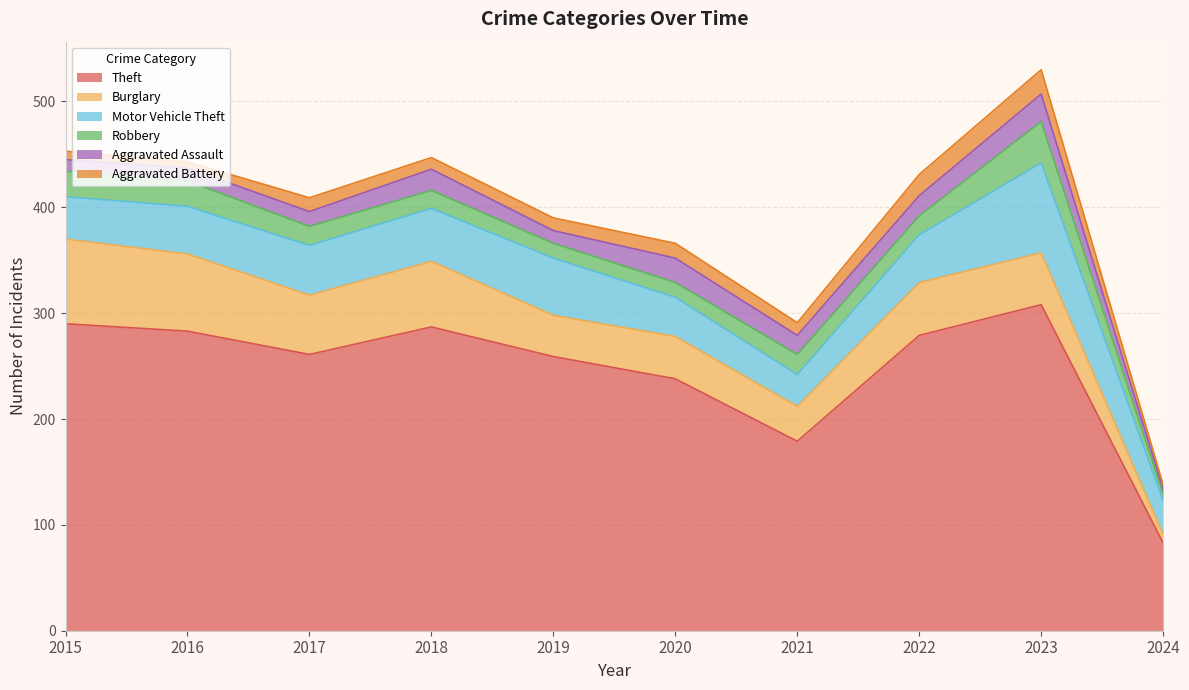

What is the maximum value for Theft?

308